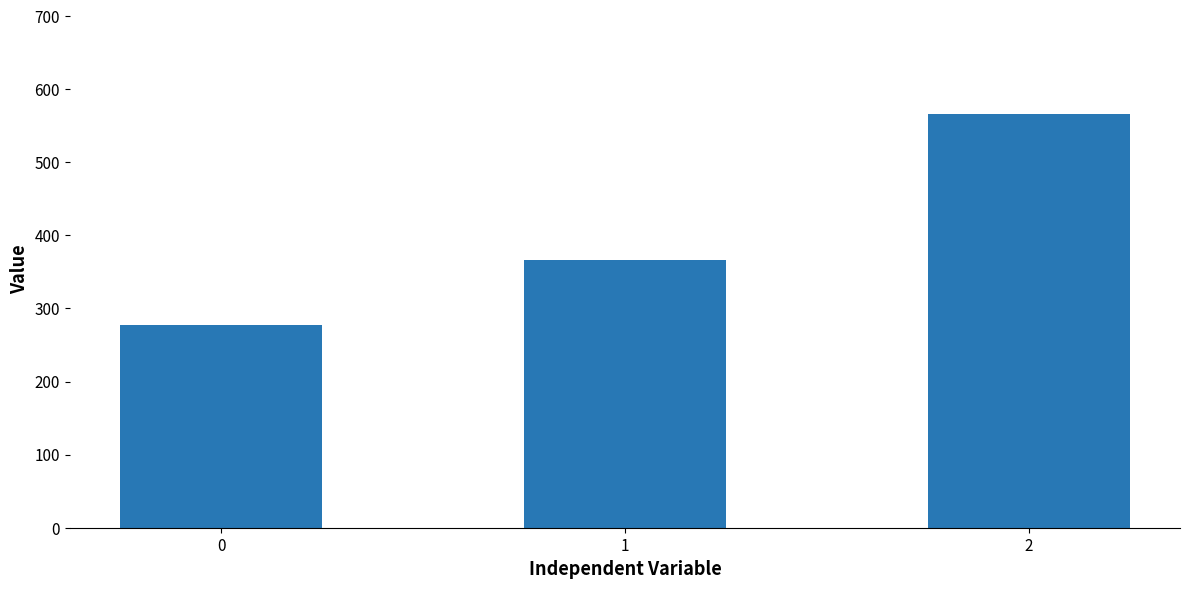

What is the minimum value shown in the chart?

277.8